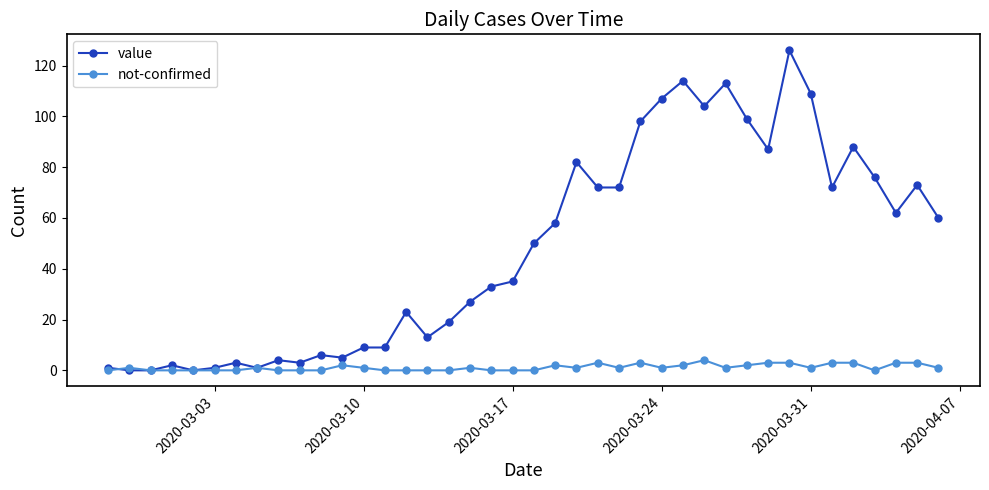

What is the highest value of the value series?

126